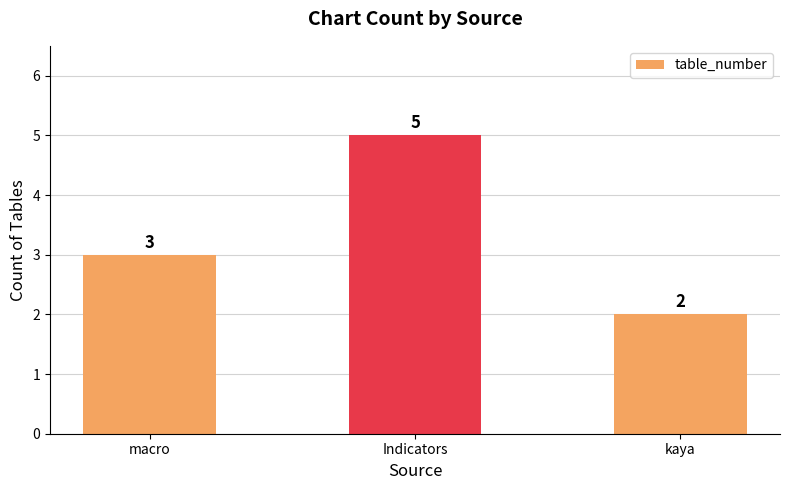

Count the values in the range 2 to 5.

3